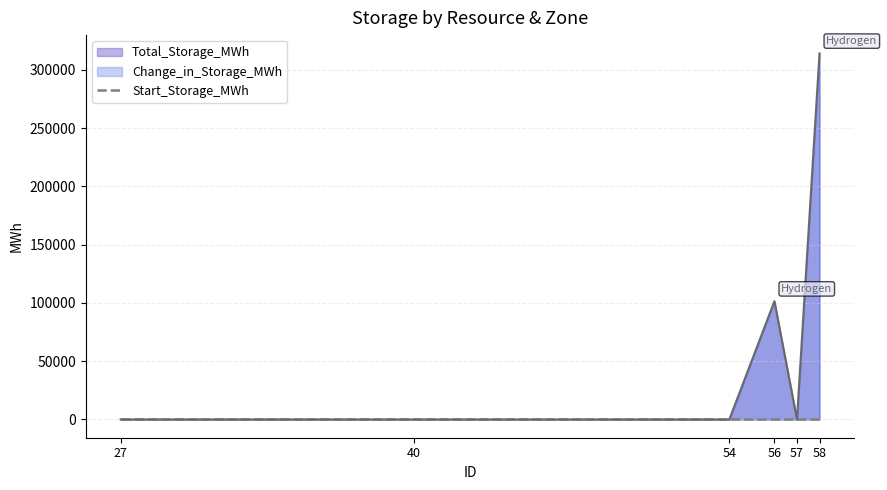

Reading left to right, transcribe all the data shown in this chart.

Total_Storage_MWh: 0.0	0.0	0.0	101481.9	0.0	314213.1
Start_Storage_MWh: 0.0	0.0	0.0	0.0	0.0	0.0
Change_in_Storage_MWh: 0.0	0.0	0.0	101481.9	0.0	314213.1